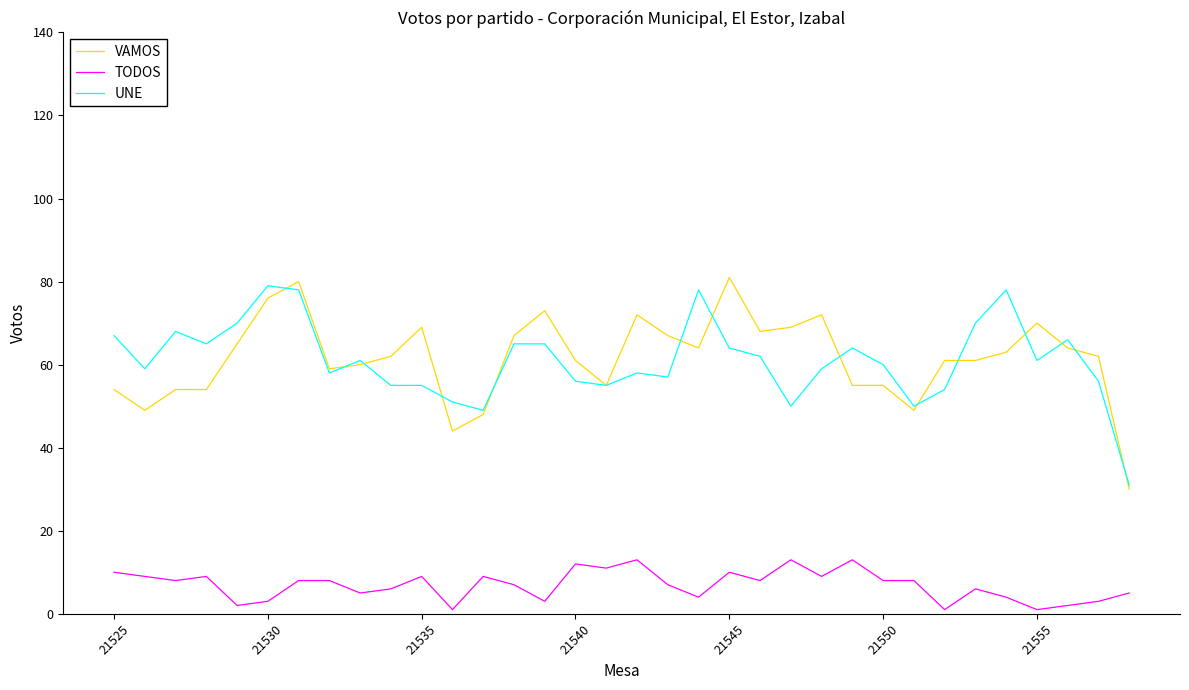

Count the number of categories in the chart.

34